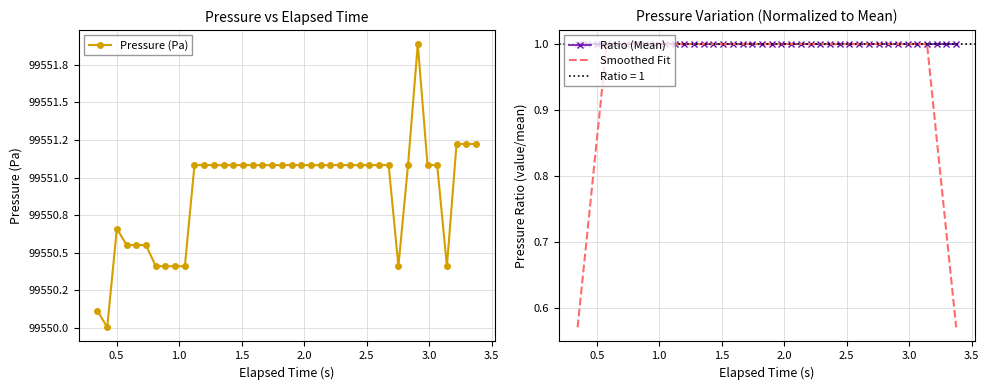

What is the highest value of the Smoothed Fit series?

1.0